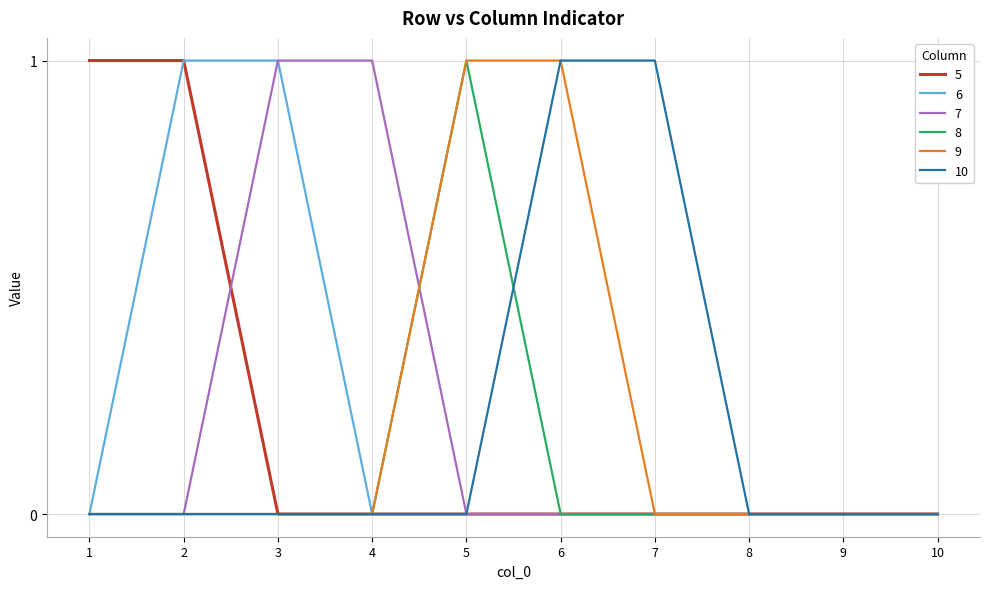

Count the number of categories in the chart.

10